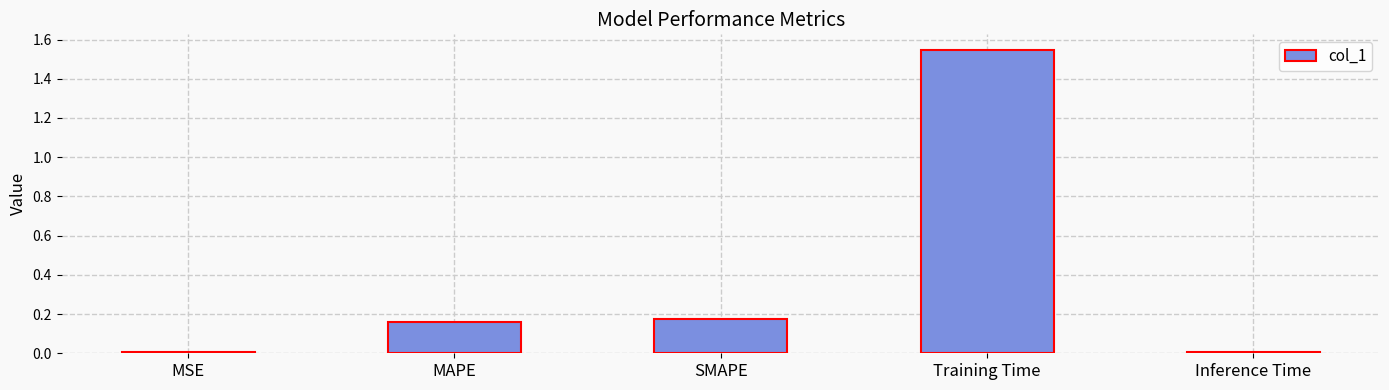

What is the sum of all values?

1.9